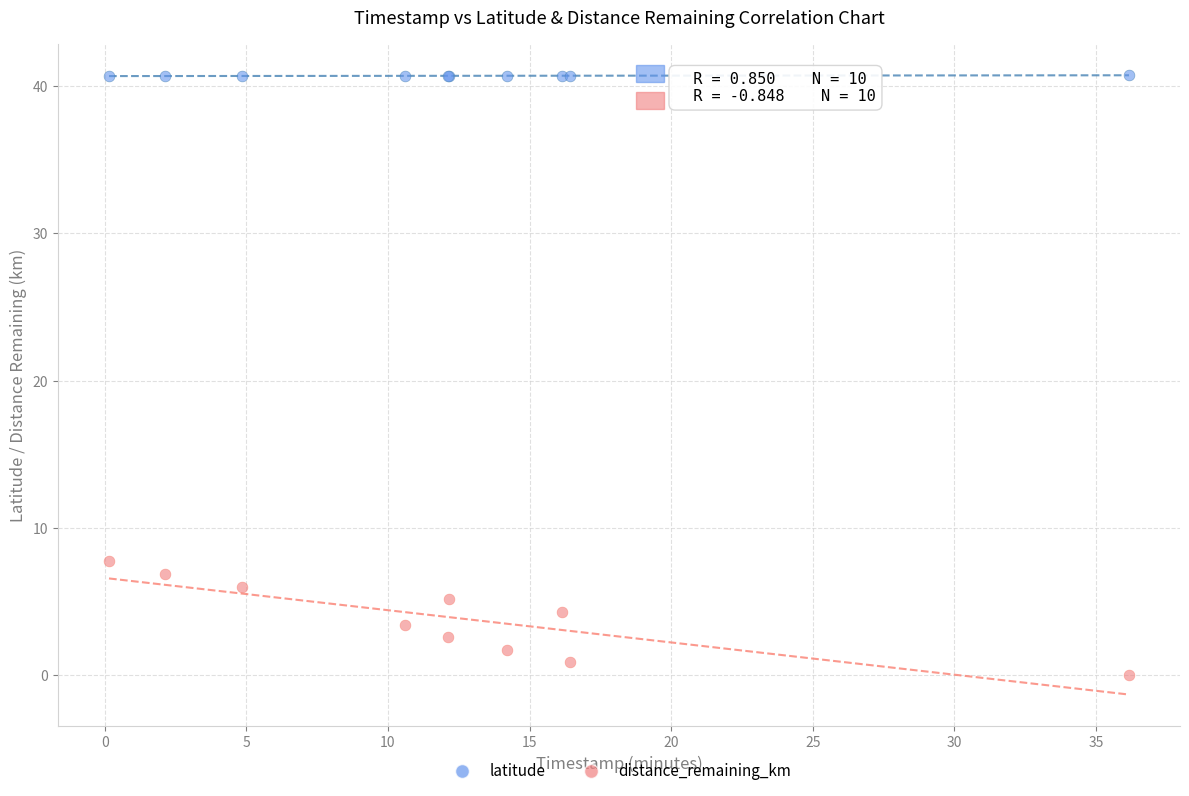

Across all series, what Y value is closest to 20?

7.7